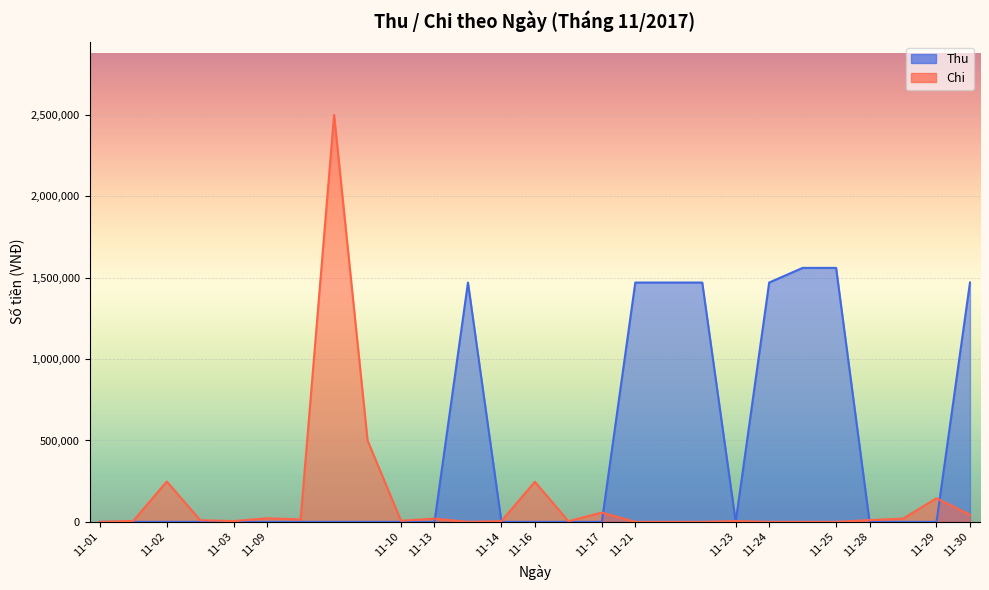

The Thu series shows 801131 at 11-10. True or false?

False